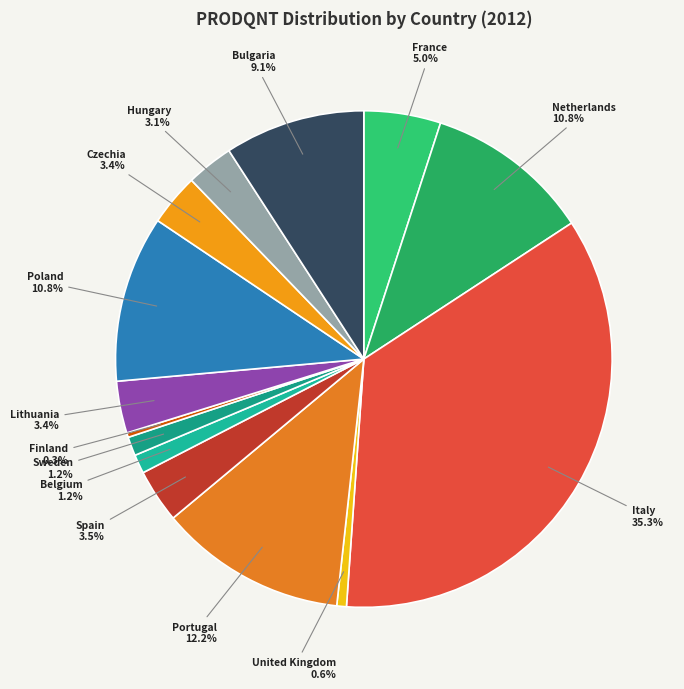

What portion of the pie excludes Netherlands?

89.2%